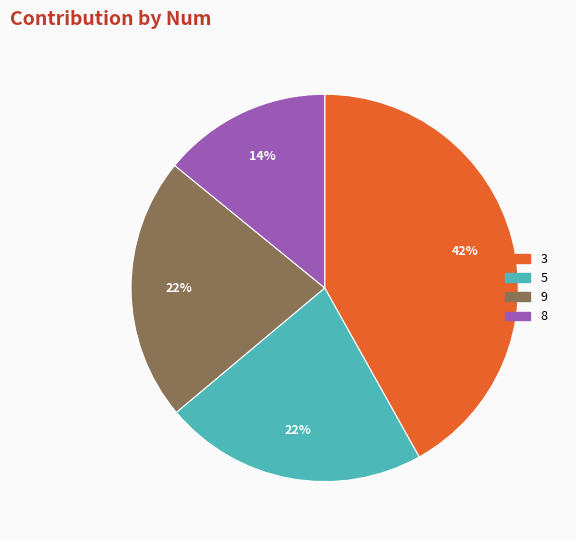

Which slice is the largest?

3